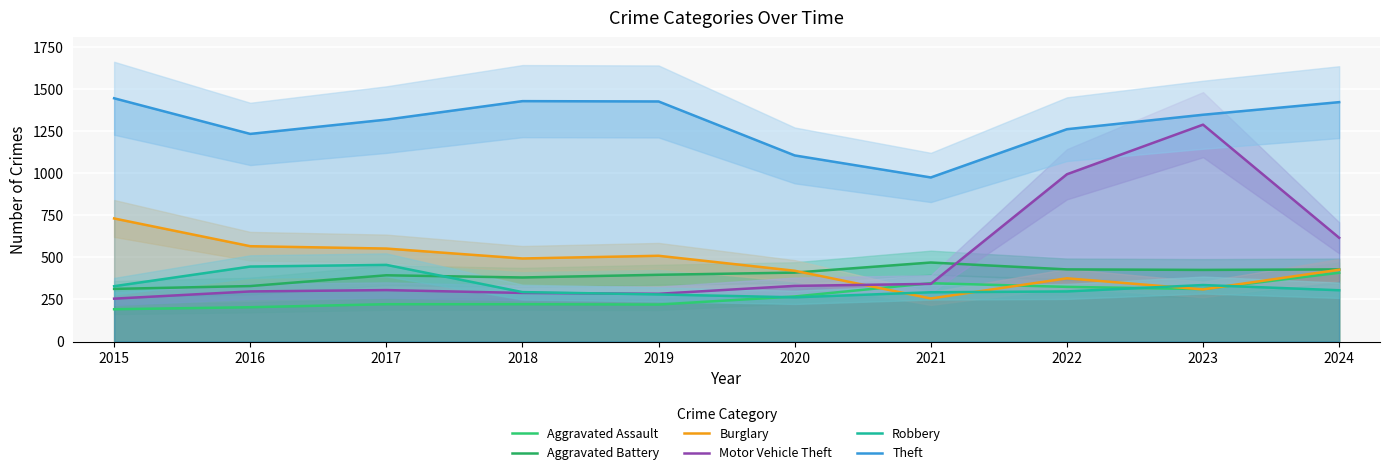

Which series changed the most between 2017 and 2019?

Robbery